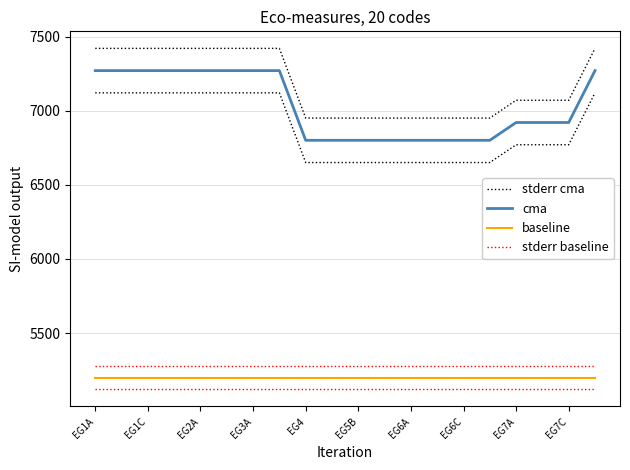

What is the value of the cma point at the 18th from the left?

6920